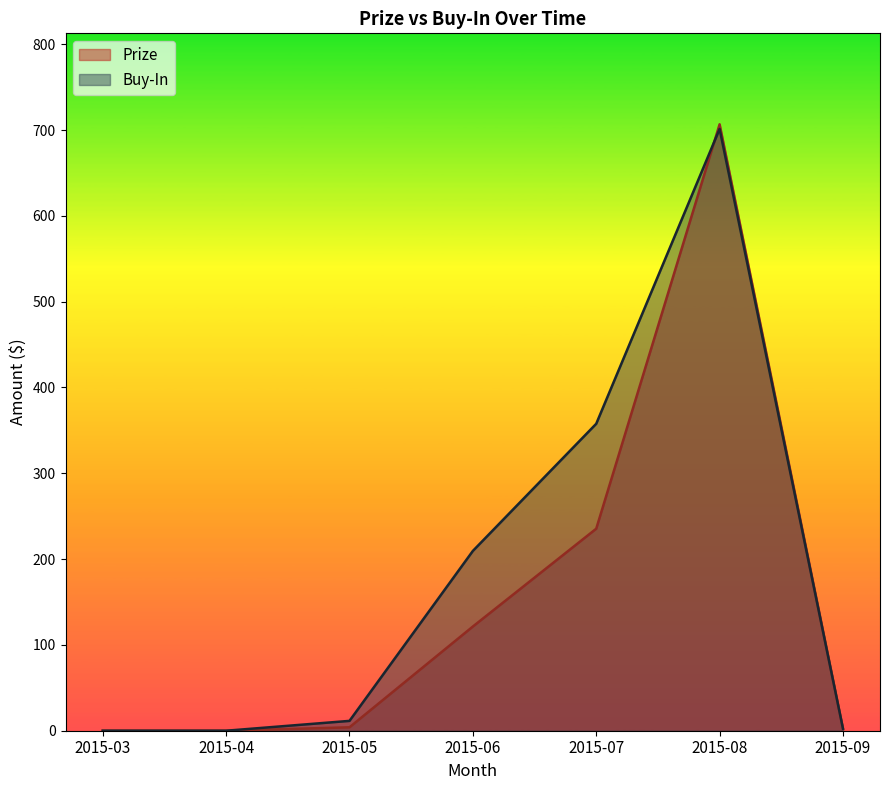

Reading left to right, transcribe all the data shown in this chart.

Prize: 2015-03=0.0	2015-04=0.0	2015-05=4.0	2015-06=121.4	2015-07=235.4	2015-08=706.7	2015-09=2.5
Buy-In: 2015-03=0.0	2015-04=0.0	2015-05=11.5	2015-06=209.5	2015-07=357.7	2015-08=701.3	2015-09=2.3